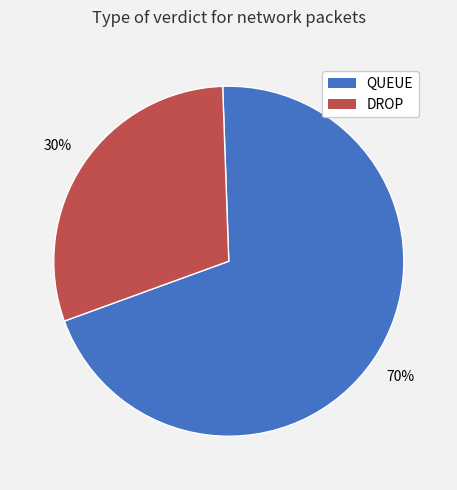

Does QUEUE account for over 50% of the chart?

Yes